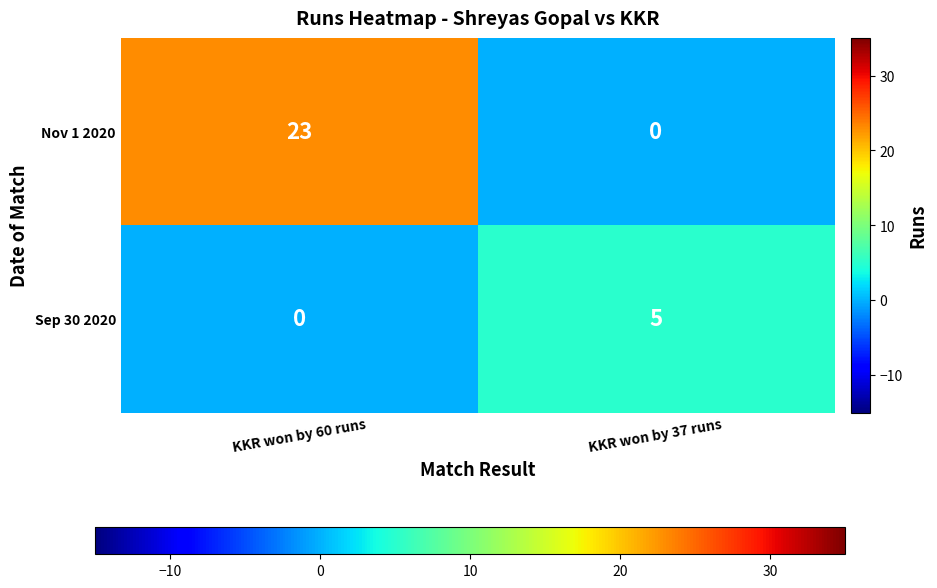

True or false: Sep 30 2020 has a value of 0 at KKR won by 60 runs.

True